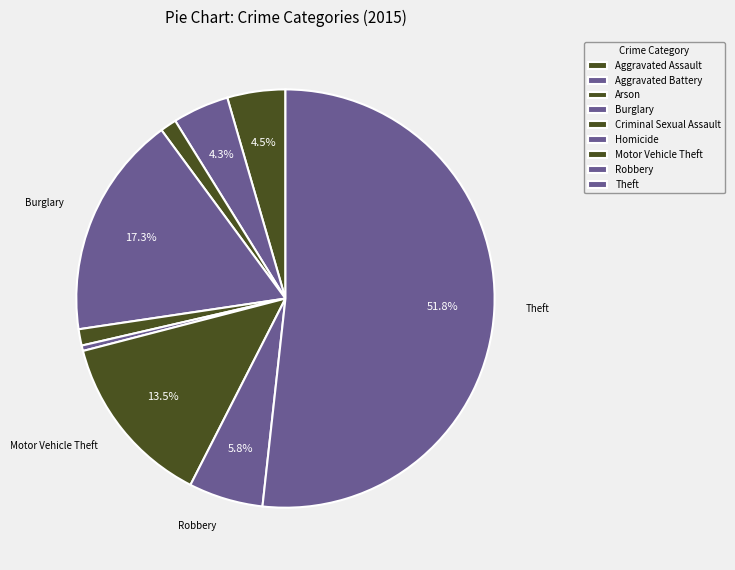

Which category has the biggest portion of the pie?

Theft